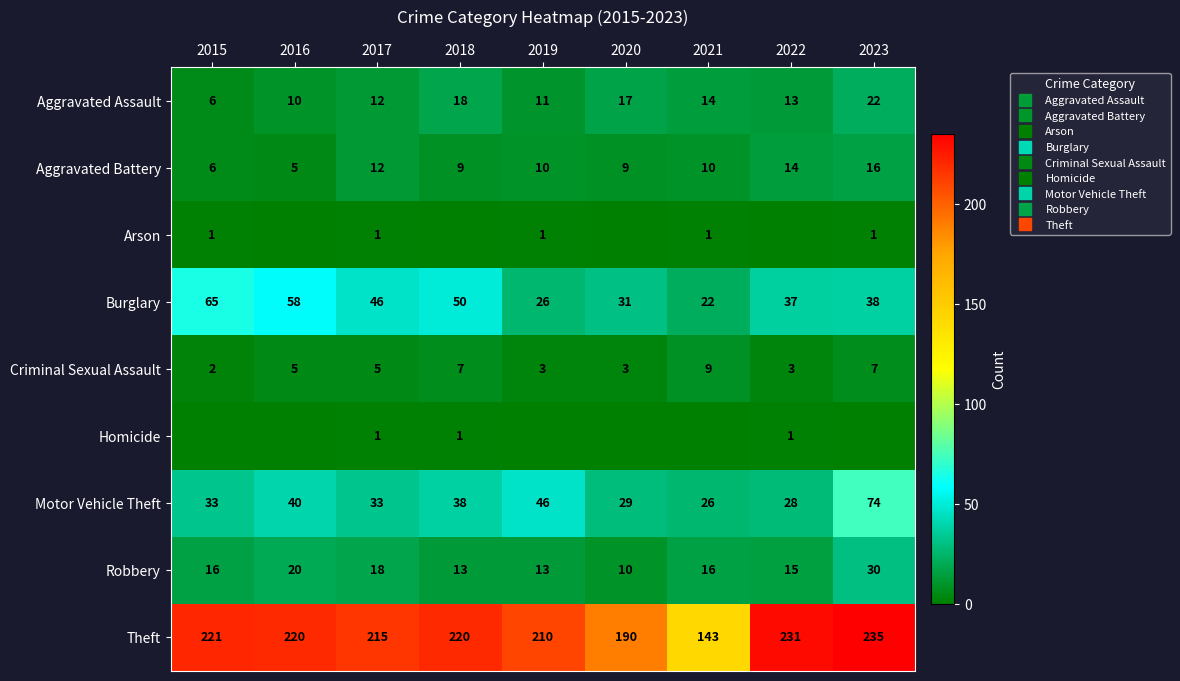

Which label corresponds to the largest value in the chart?

2023